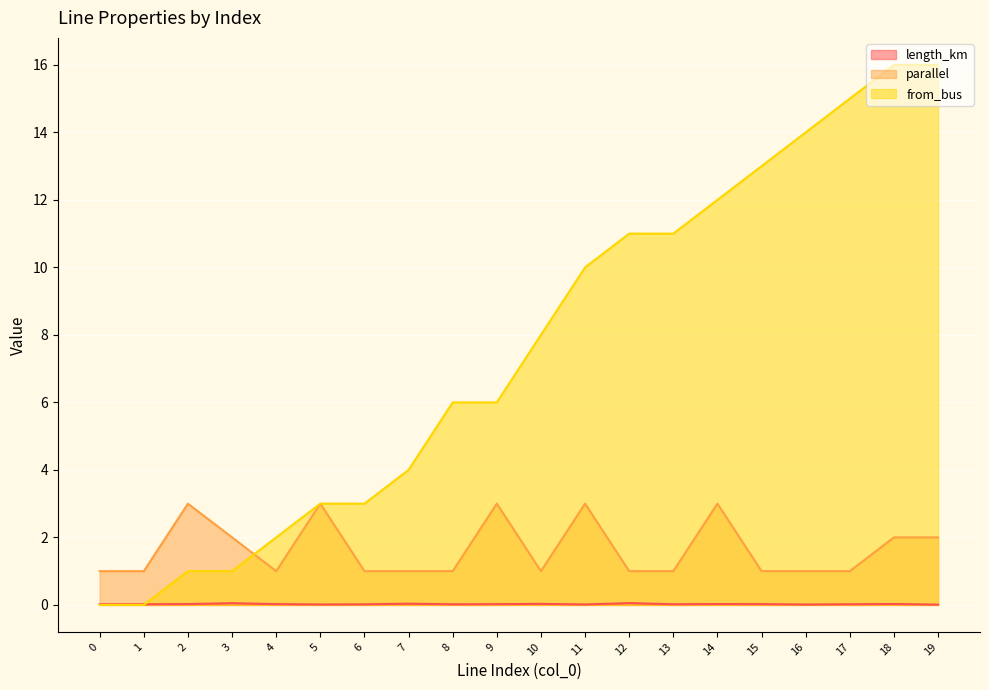

True or false: length_km has a value of 0.0 at 8.

False